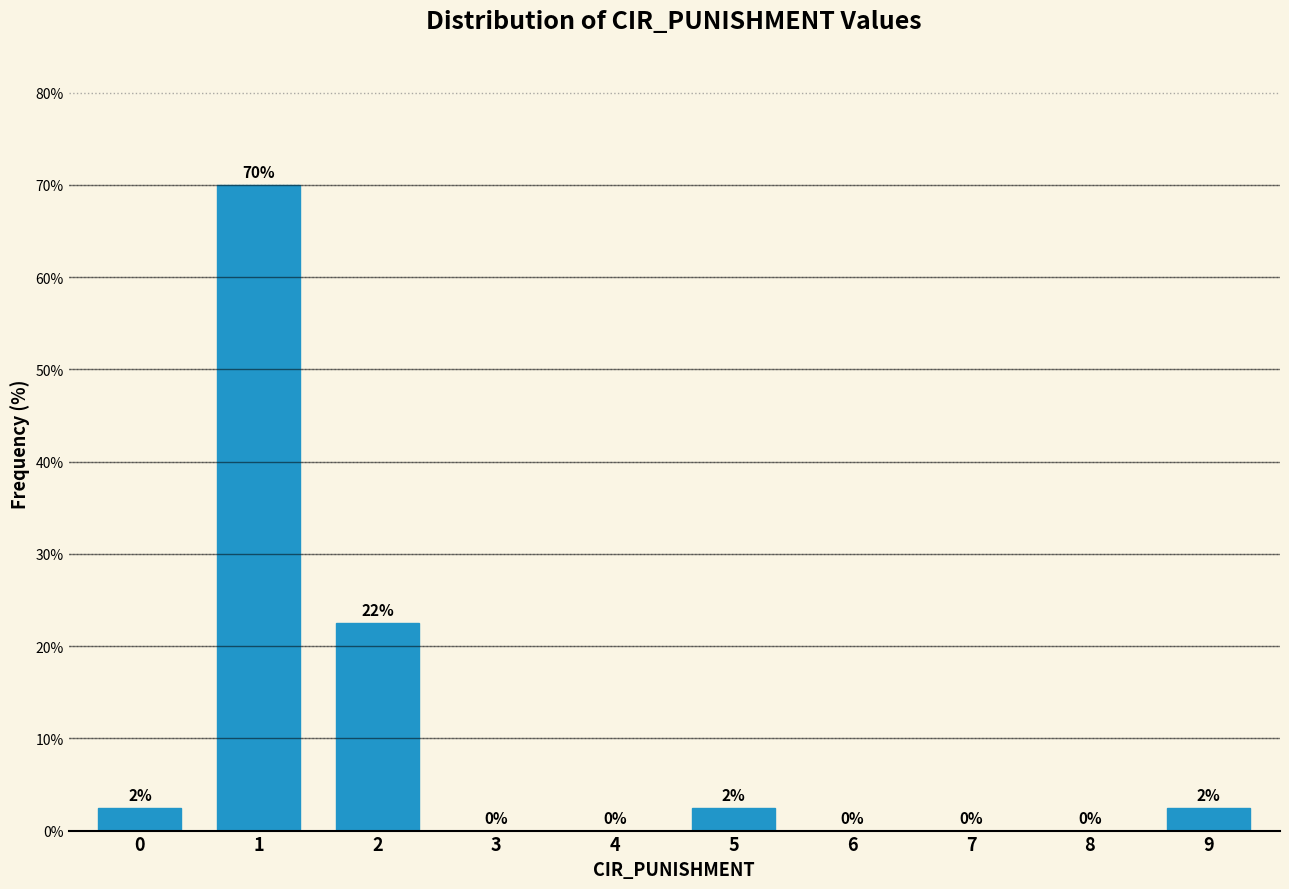

What is the sum of the values at 6 and 1?

70.0